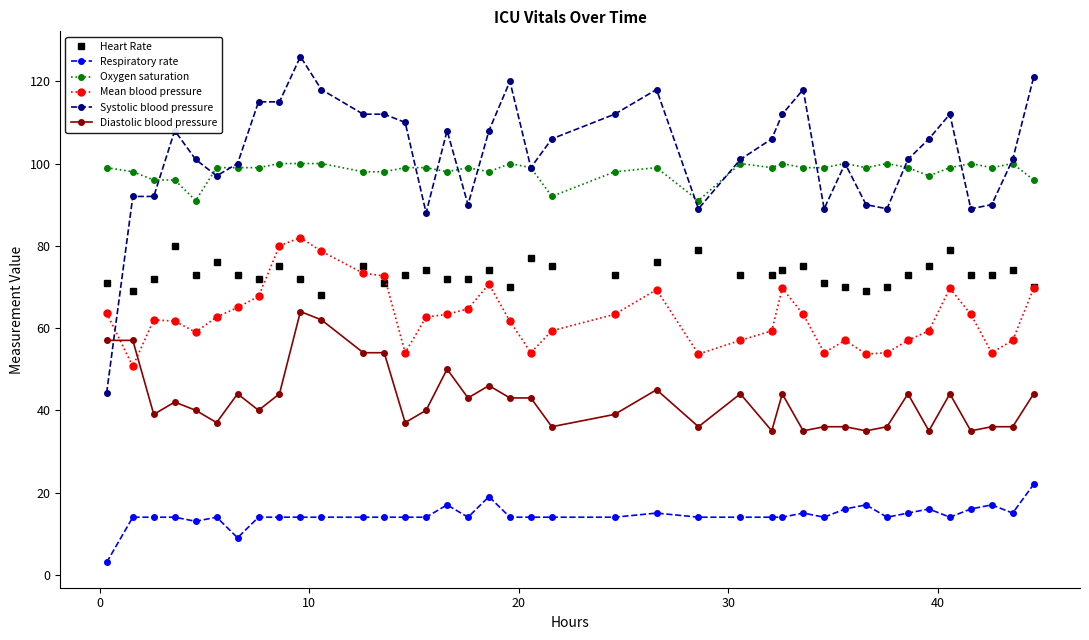

What is the minimum value shown in the chart?

3.0